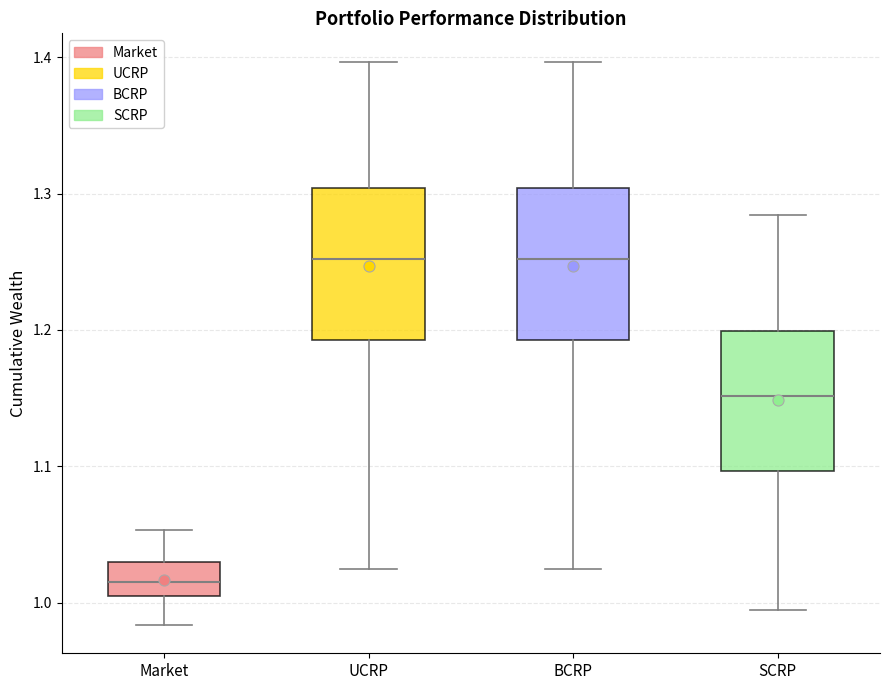

Reading left to right, read every box against the y-axis: the position of its median line, the range the box covers, and the ends of its whiskers. The values are not printed on the chart, so give them approximately, as read against the axis.

Market: median 1.02, box 1.00 to 1.03, whiskers 0.98 to 1.05
UCRP: median 1.25, box 1.19 to 1.30, whiskers 1.02 to 1.40
BCRP: median 1.25, box 1.19 to 1.30, whiskers 1.02 to 1.40
SCRP: median 1.15, box 1.10 to 1.20, whiskers 0.99 to 1.28